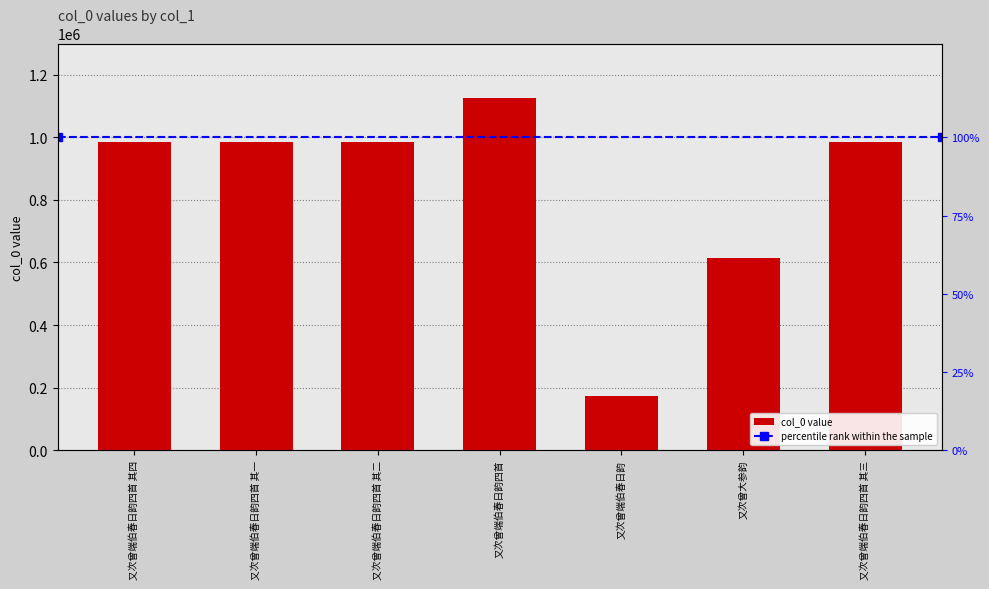

Reading right to left, extract all data points from this chart.

984562	614958	173991	1125713	984563	984564	984561